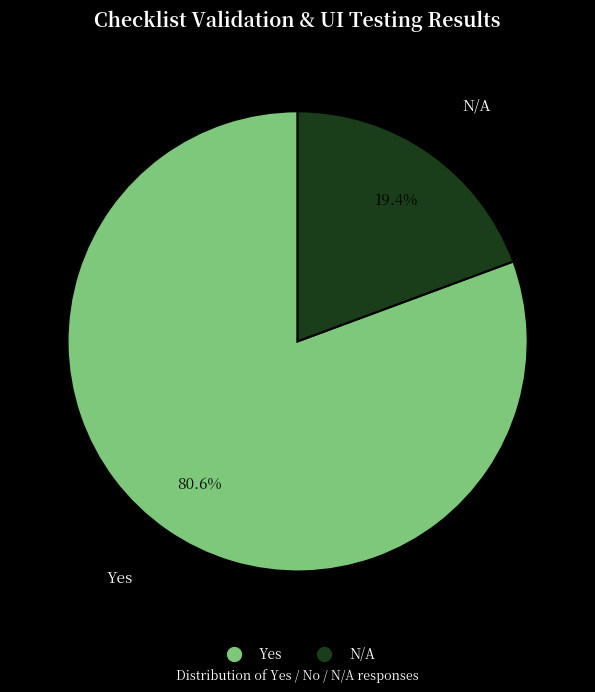

Is there a majority slice in this chart?

Yes